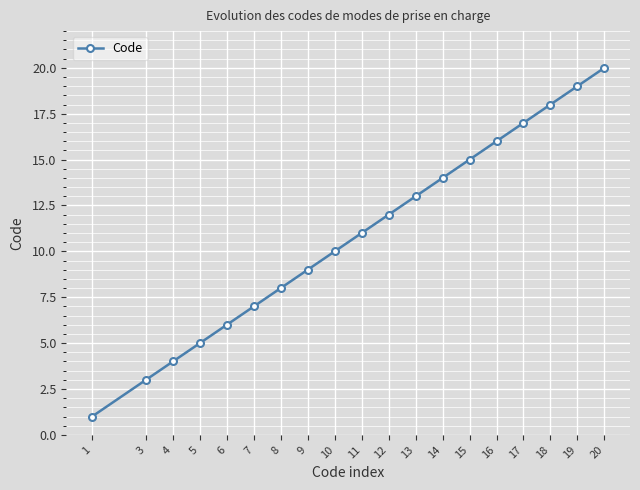

What is the value of the 18th point from the left?

19